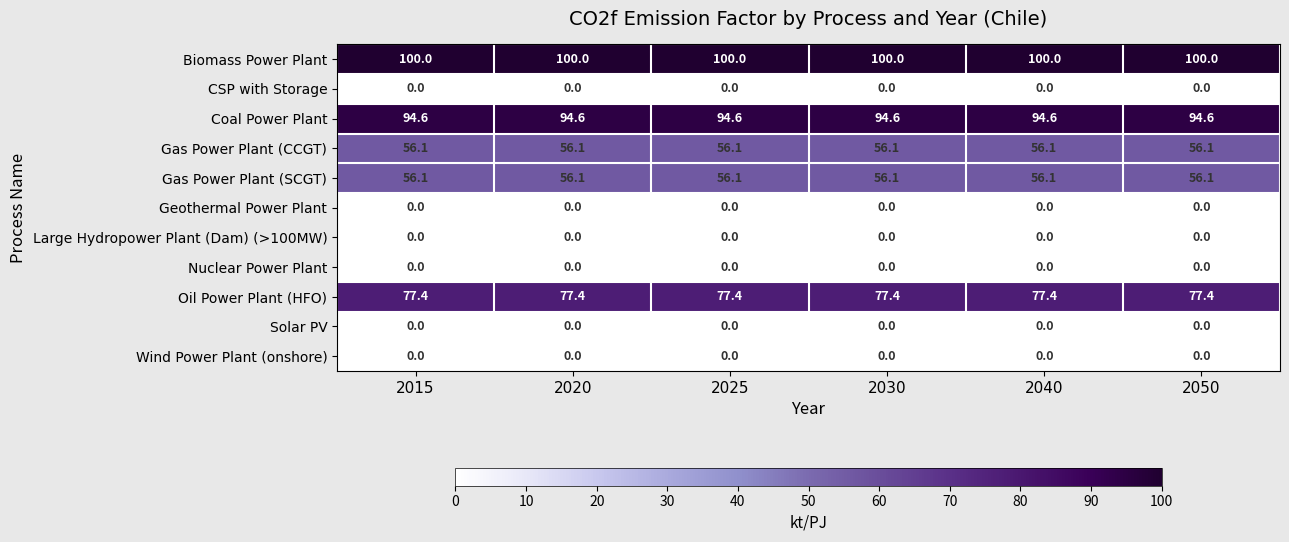

What is the difference between the highest and lowest values at 2015?

100.0